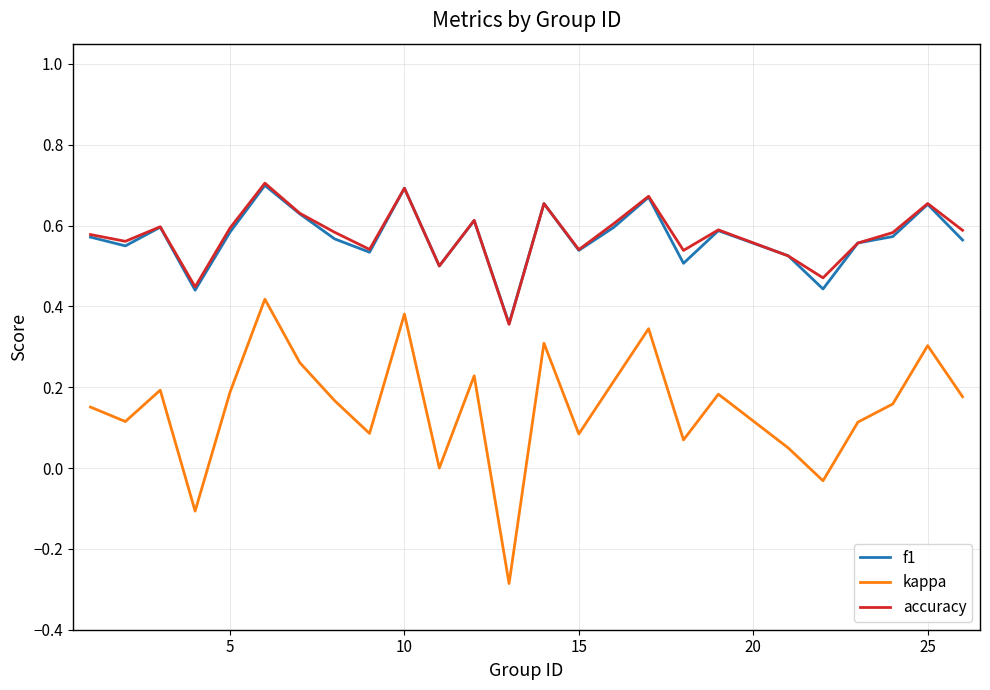

What are all the series names shown in the legend?

f1, kappa, accuracy